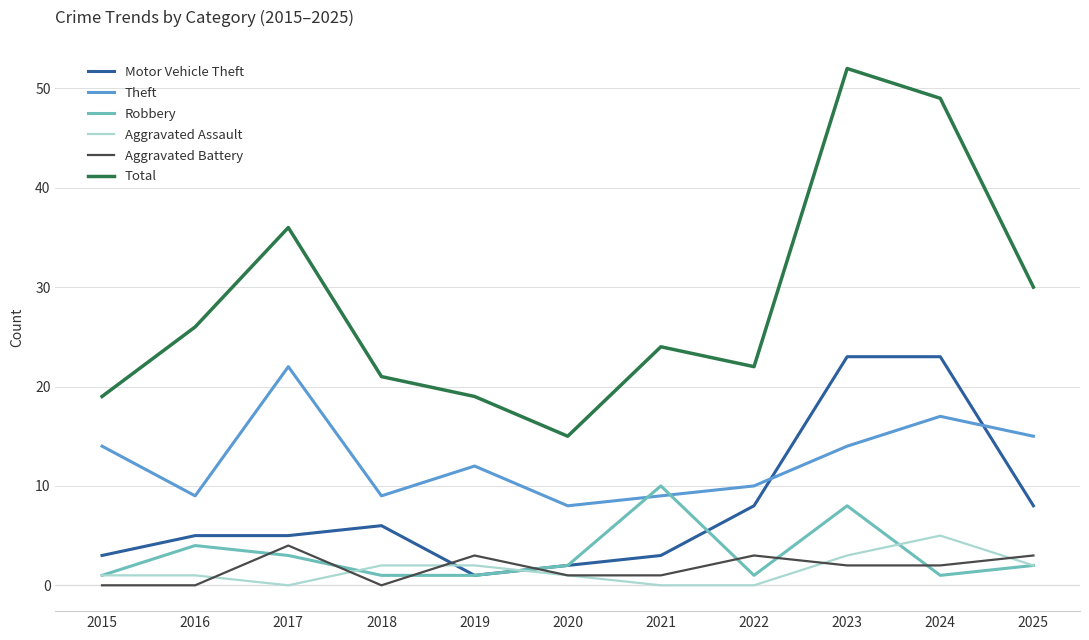

The Total series shows 5 at 2015. True or false?

False